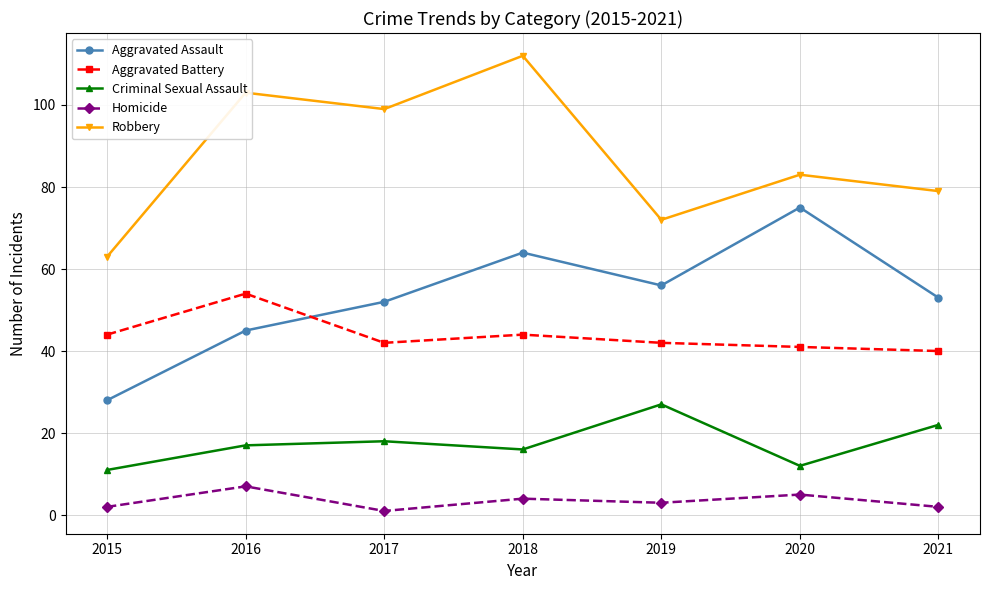

What is the difference between the maximum and minimum values in the Criminal Sexual Assault series?

16